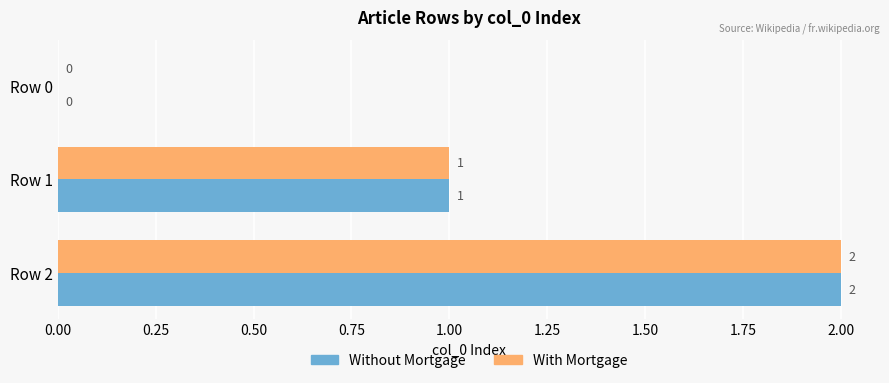

How many Without Mortgage values are between 0 and 2?

3